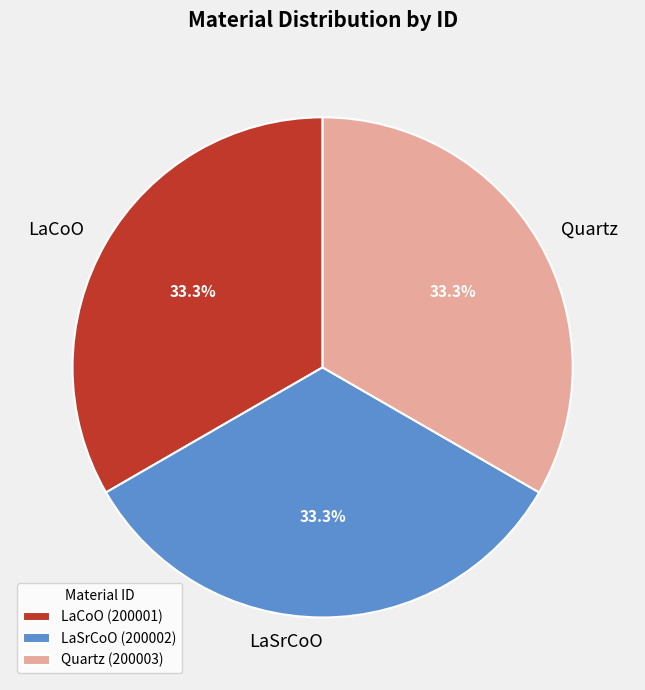

What is the ratio of the value at Quartz to the value at LaCoO?

1.0